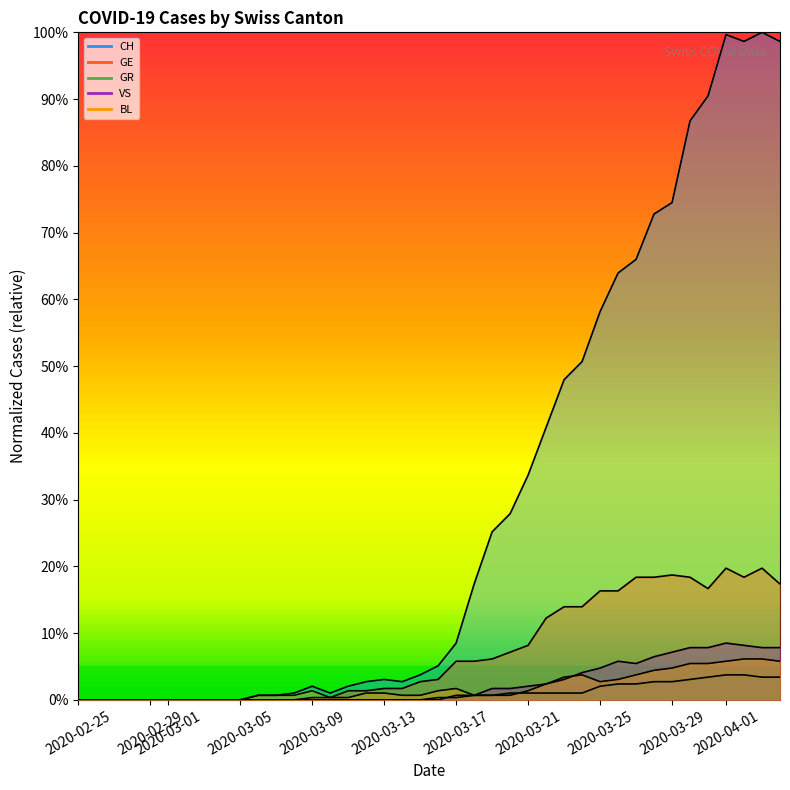

Count the number of data series in this chart.

5